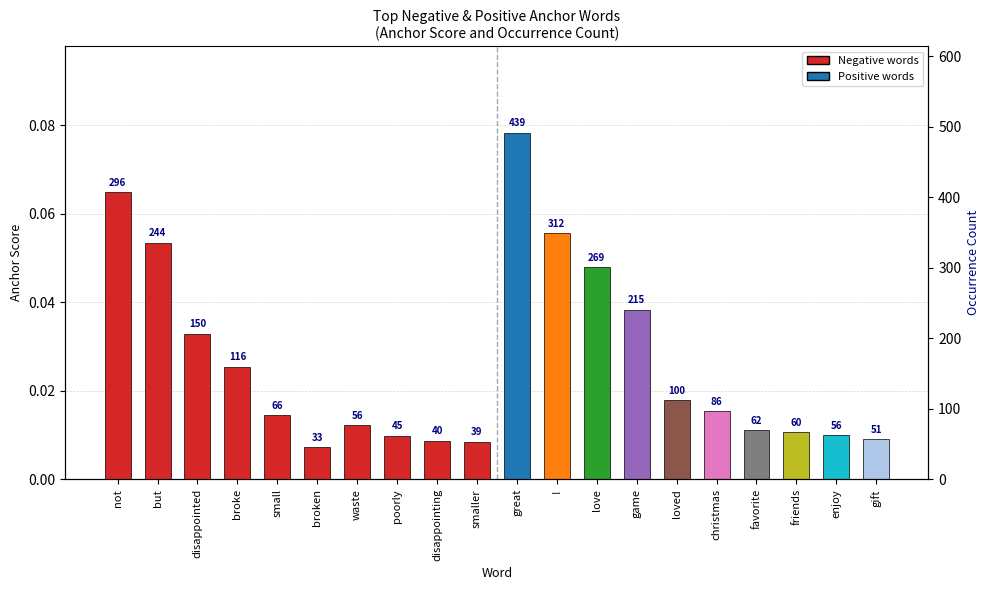

What is the sum of the Counts values at not and love?

565.0